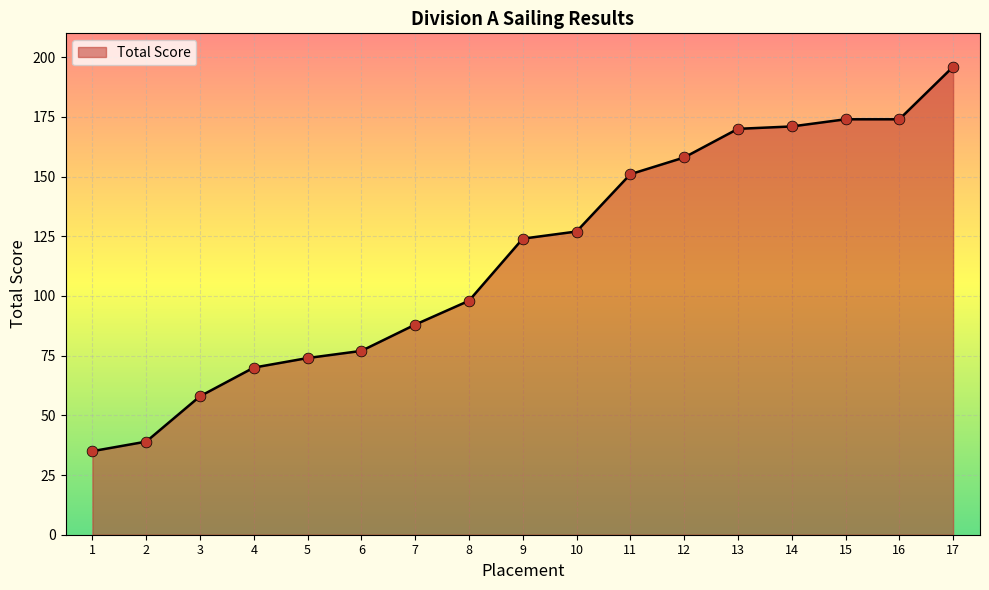

Which has a higher value, 3 or 9?

9